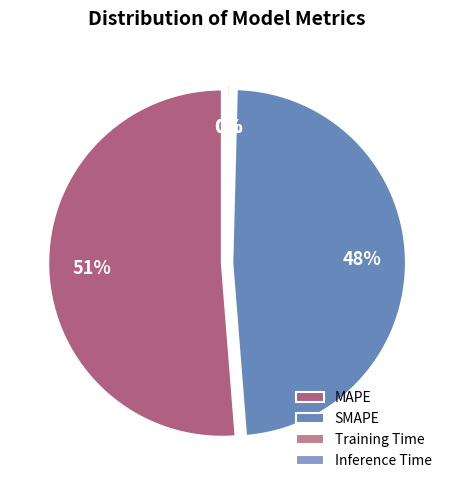

True or false: Inference Time accounts for 6% of the total.

False